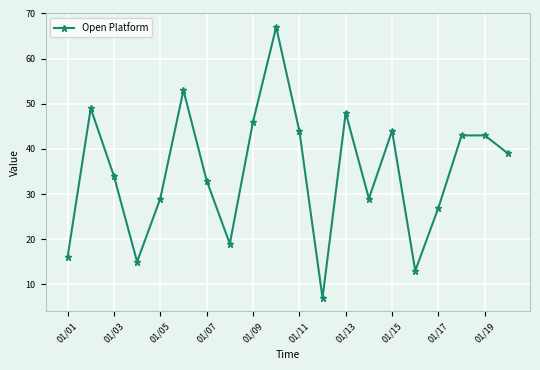

How many lines are shown in the chart?

1